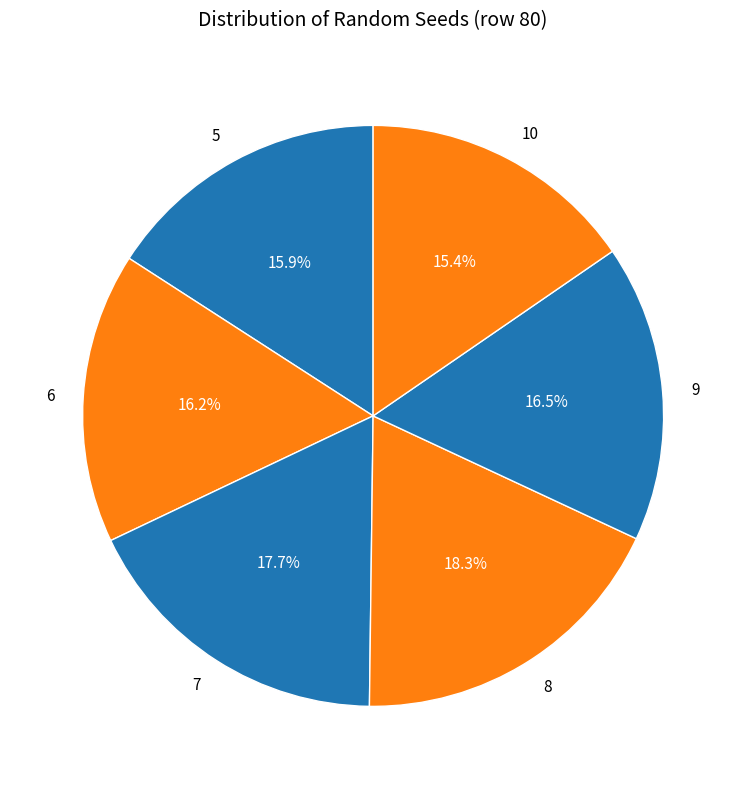

Which slice is the largest?

8